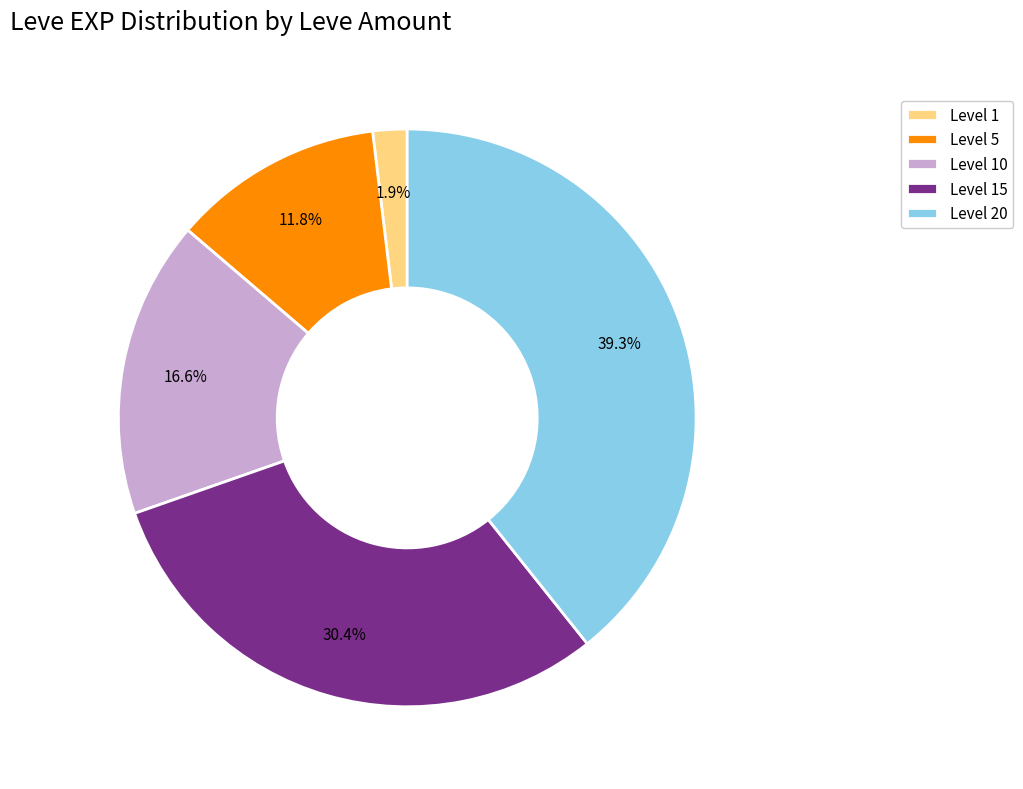

Combined, do Level 15 and Level 10 account for over 50%?

No